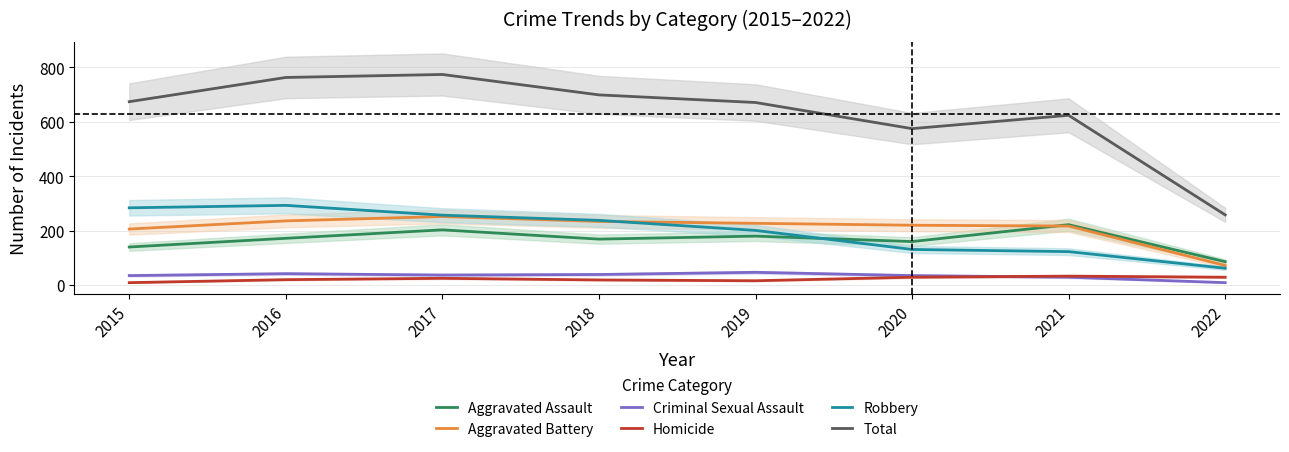

Is it true that Robbery equals 41 at 2020?

False